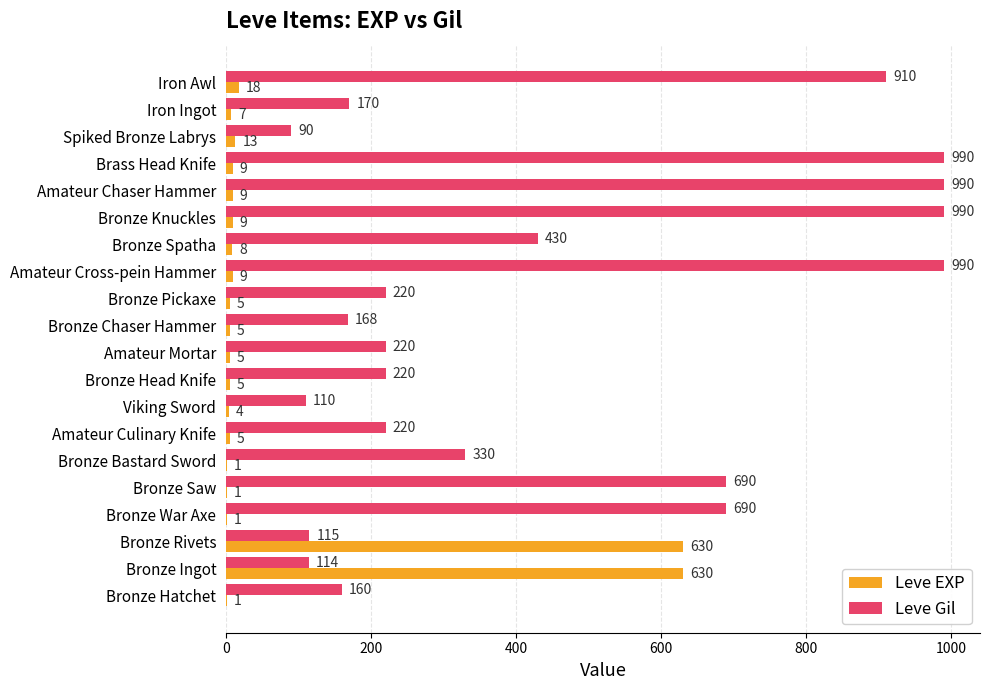

At which label is Leve Gil closest to 540?

Bronze Spatha